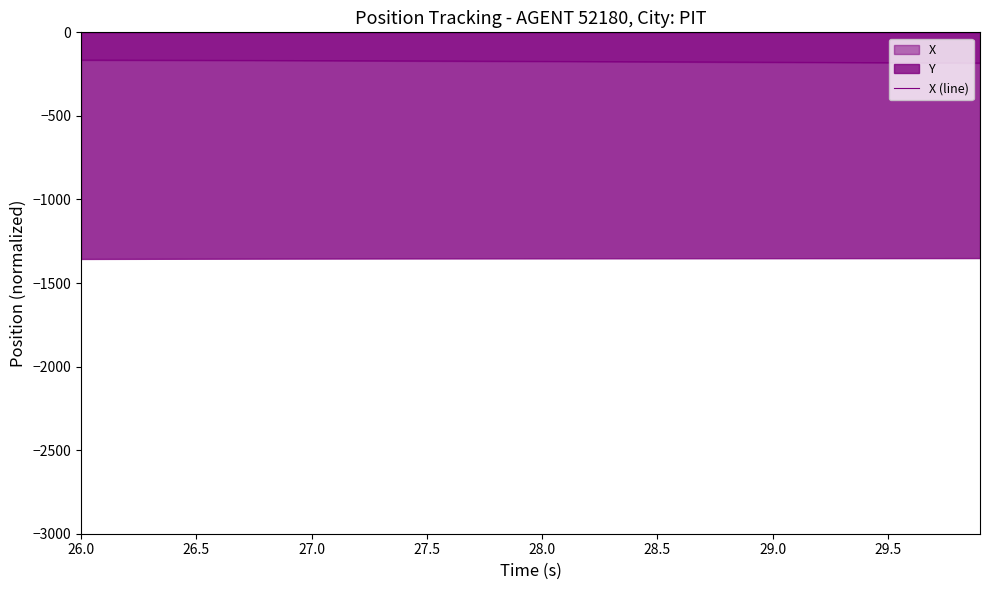

True or false: the data has more than 1 interior local peaks.

False